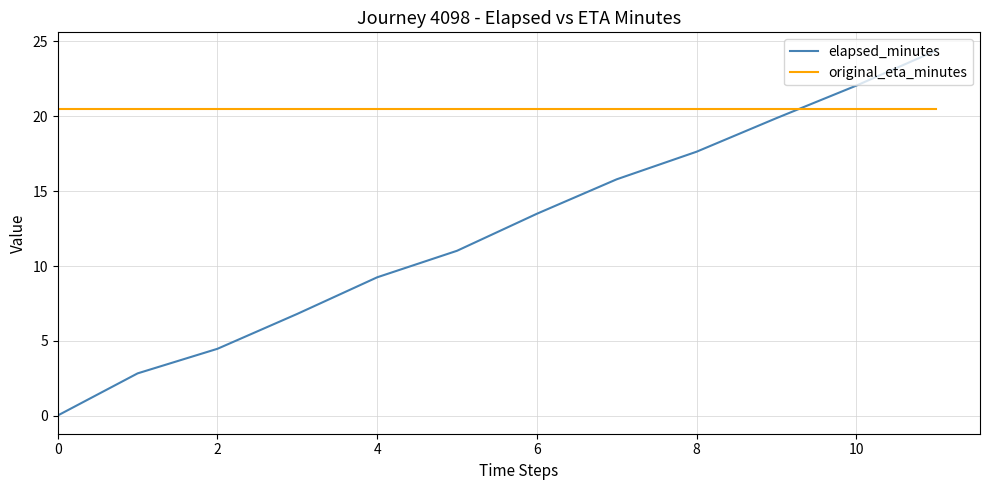

What is the lowest value of the original_eta_minutes series?

20.5